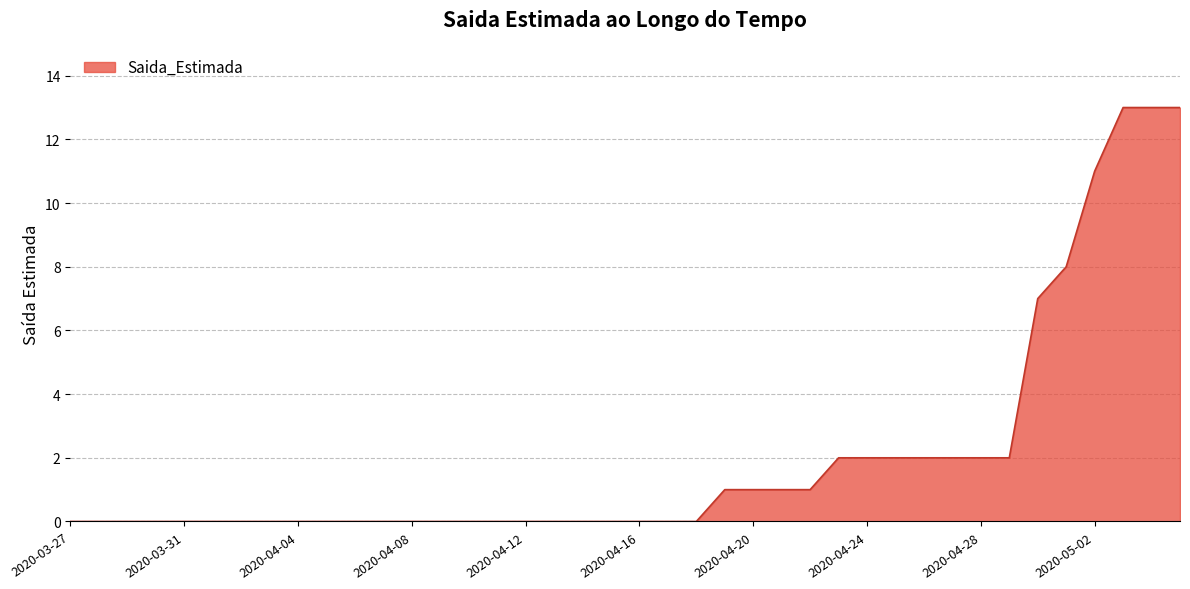

What is the difference between the maximum and minimum values?

13